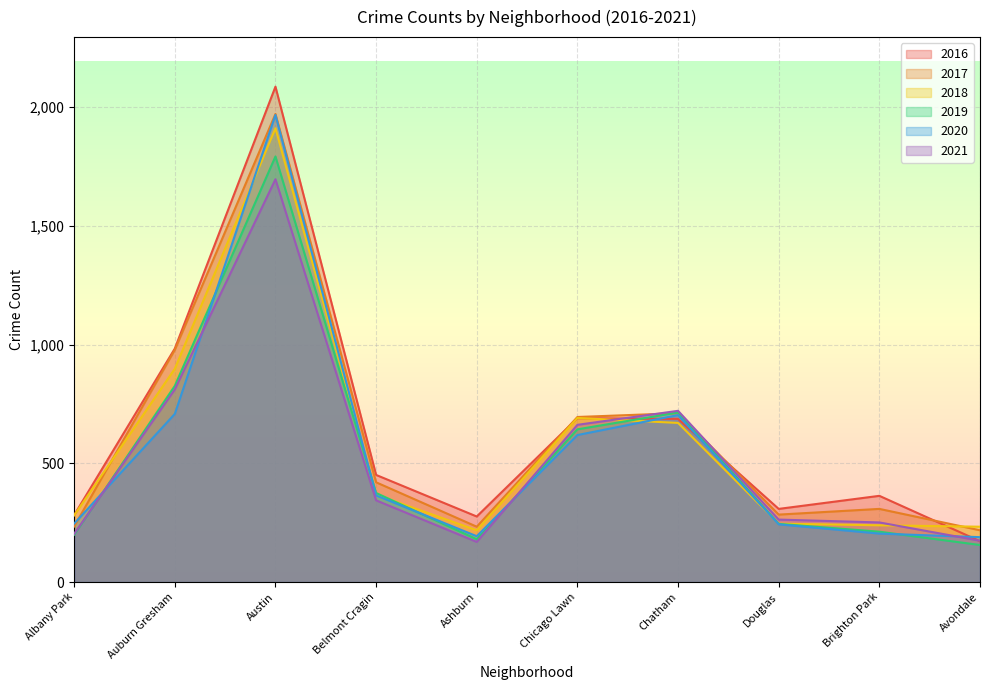

Which series has the largest range (max minus min)?

2016